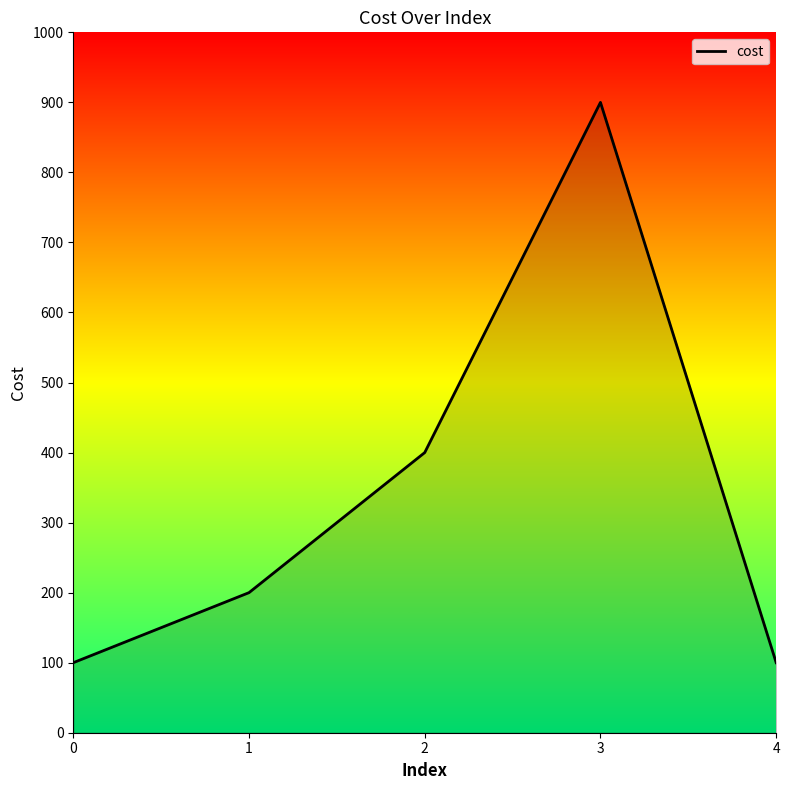

What is the ratio of the value at 1 to the value at 3?

0.2